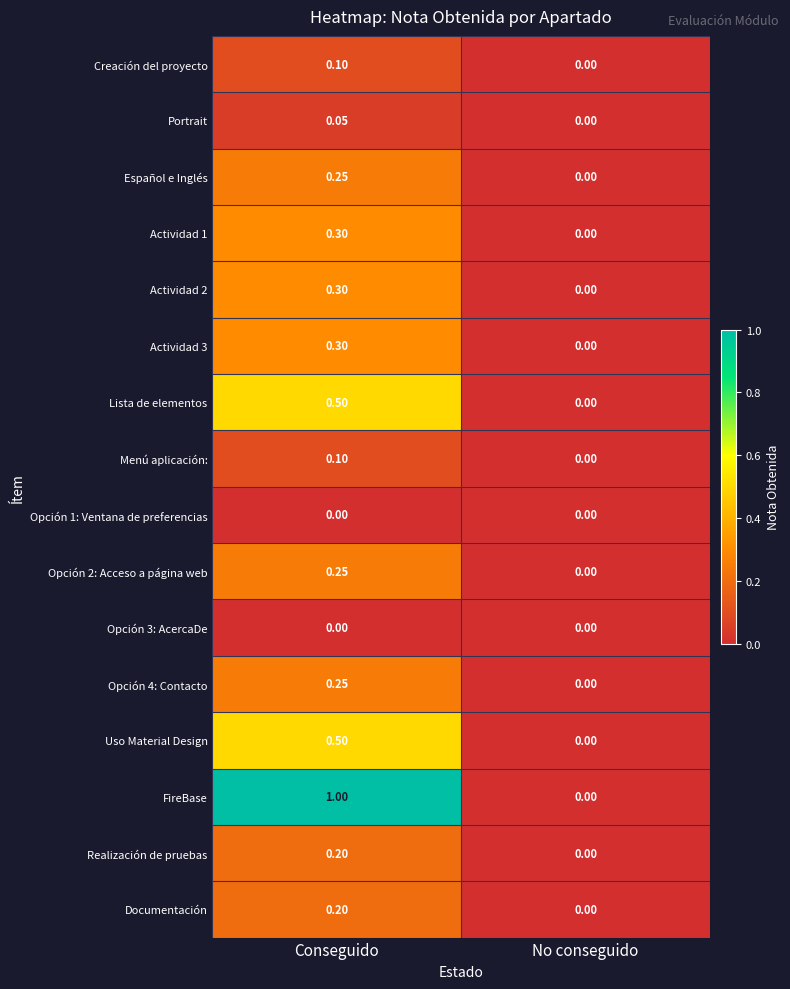

Which series has the largest total across all categories?

FireBase